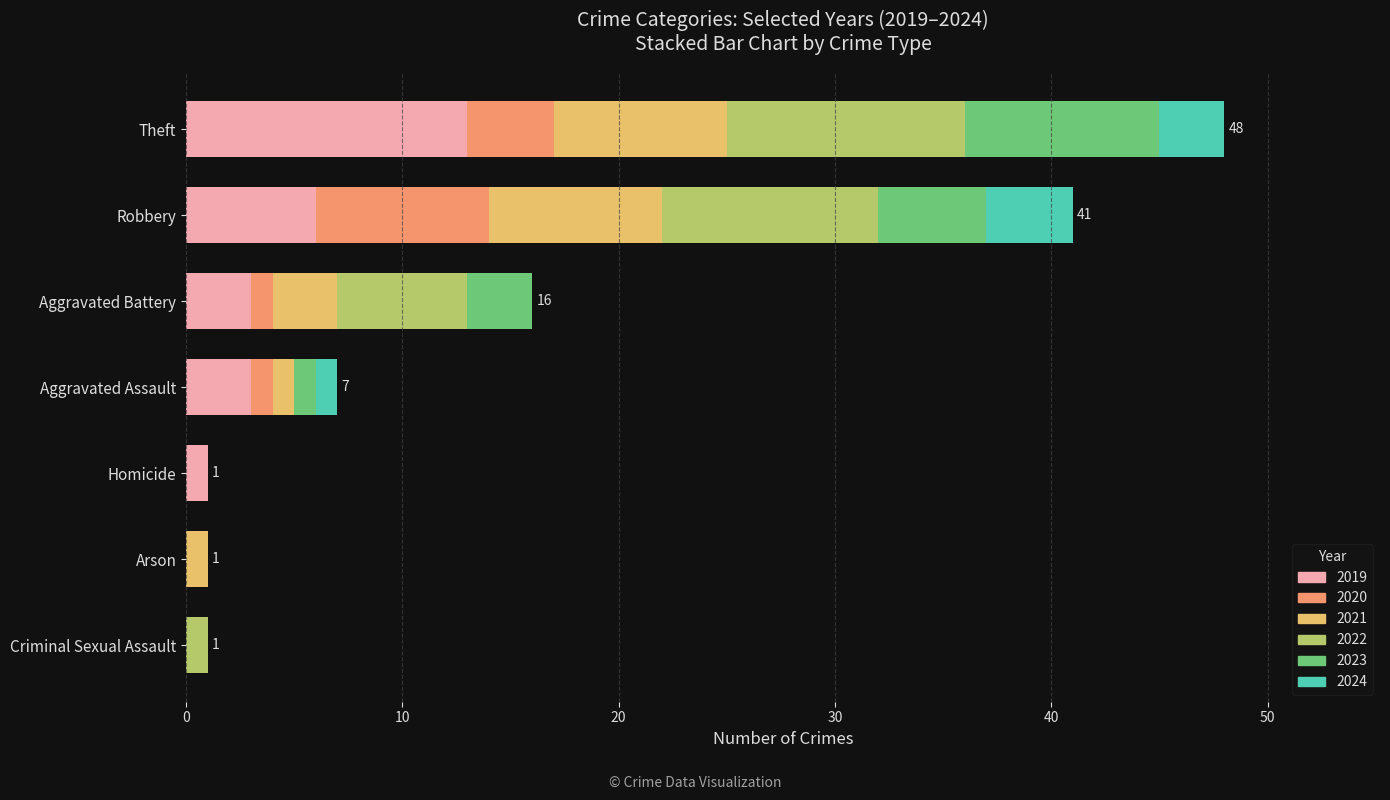

At which category is the sum across all series the highest?

Theft